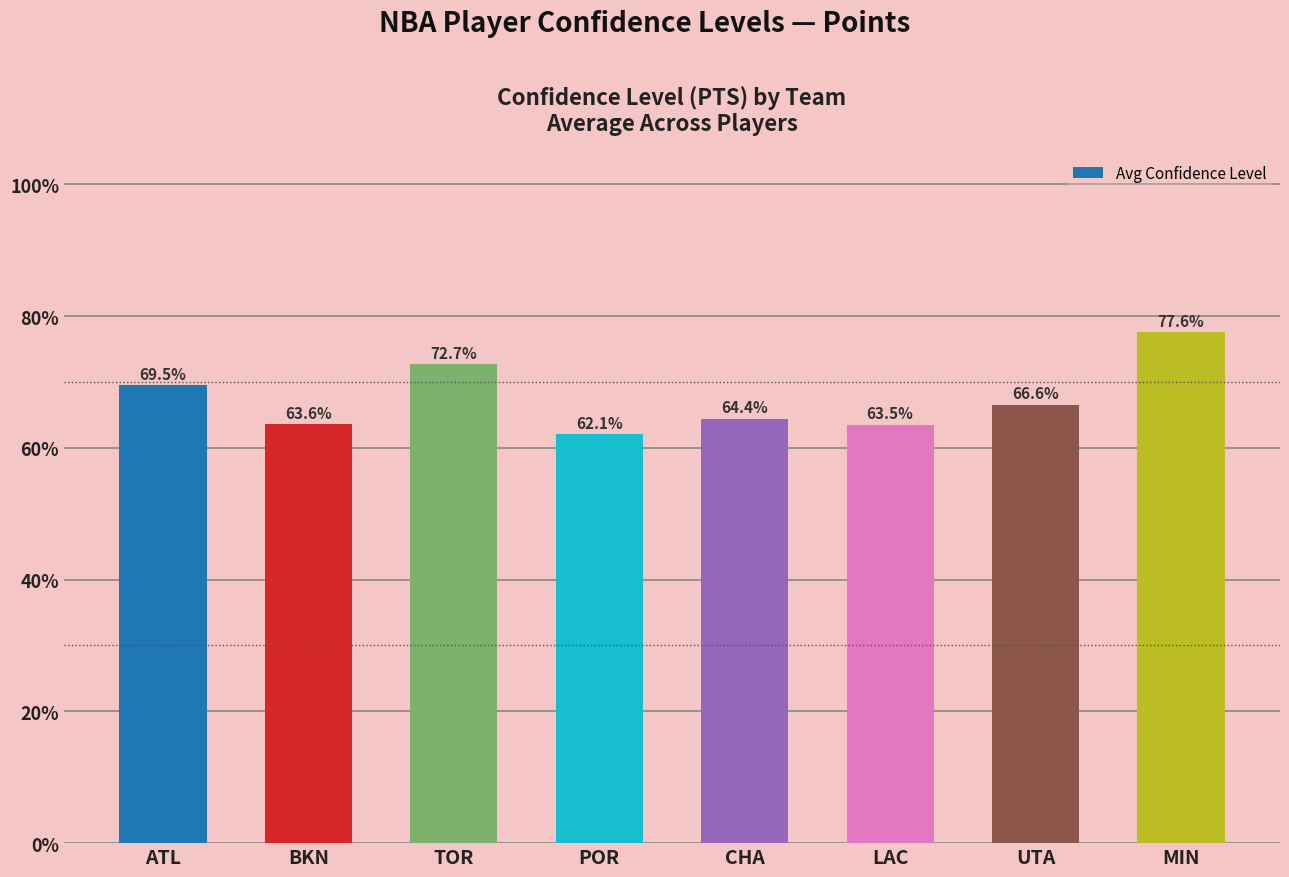

Reading right to left, list all the values displayed in this chart.

77.6	66.6	63.5	64.4	62.1	72.7	63.6	69.5